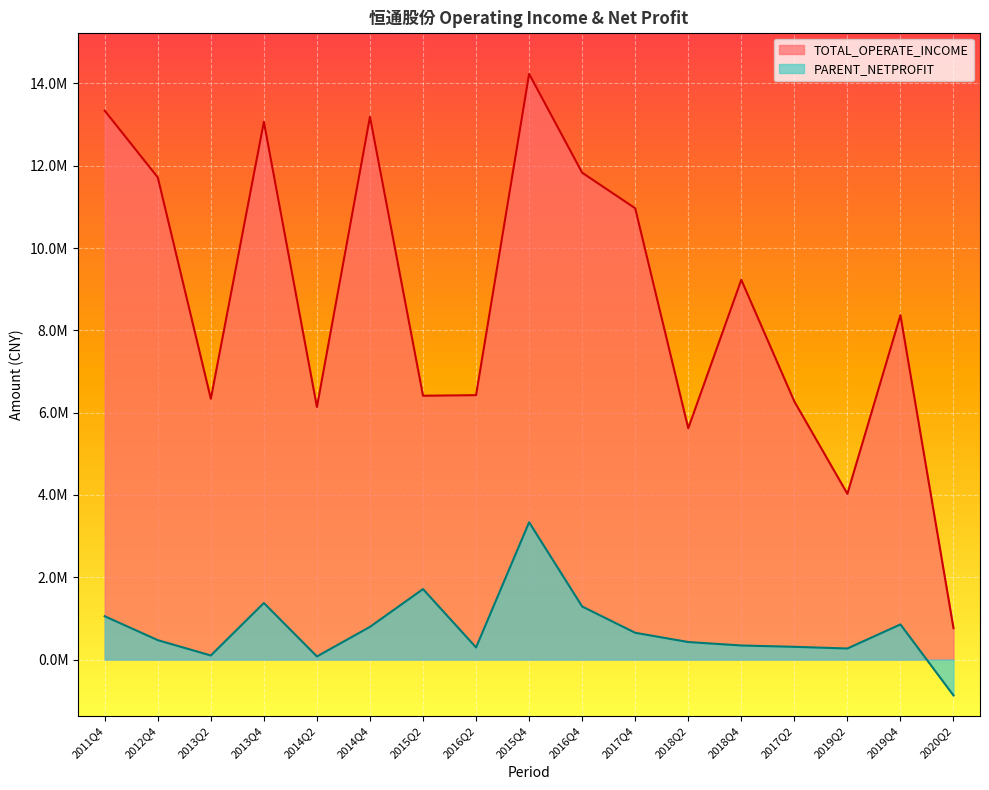

What is the label of the 8th point from the left?

2016Q2